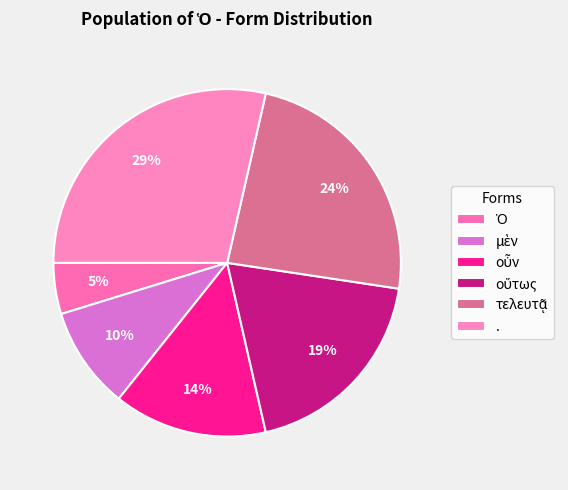

To the nearest percent, what portion does μὲν represent?

10%